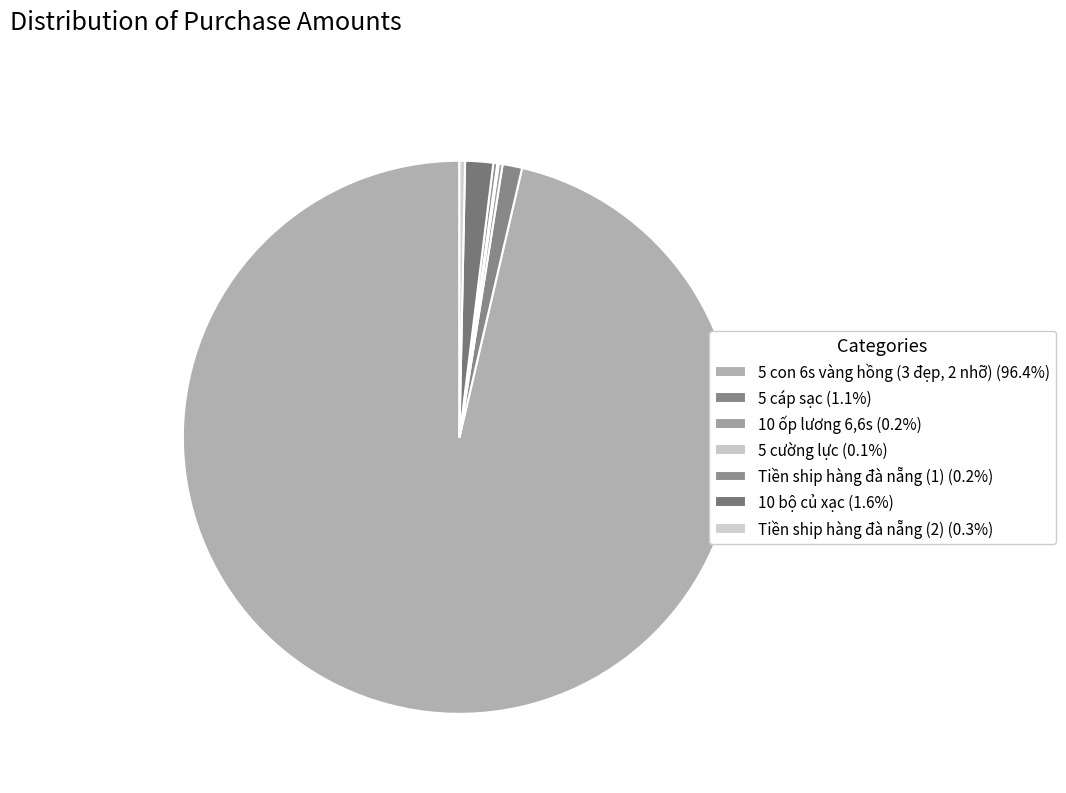

Which category has the biggest portion of the pie?

5 con 6s vàng hồng (3 đẹp, 2 nhỡ)